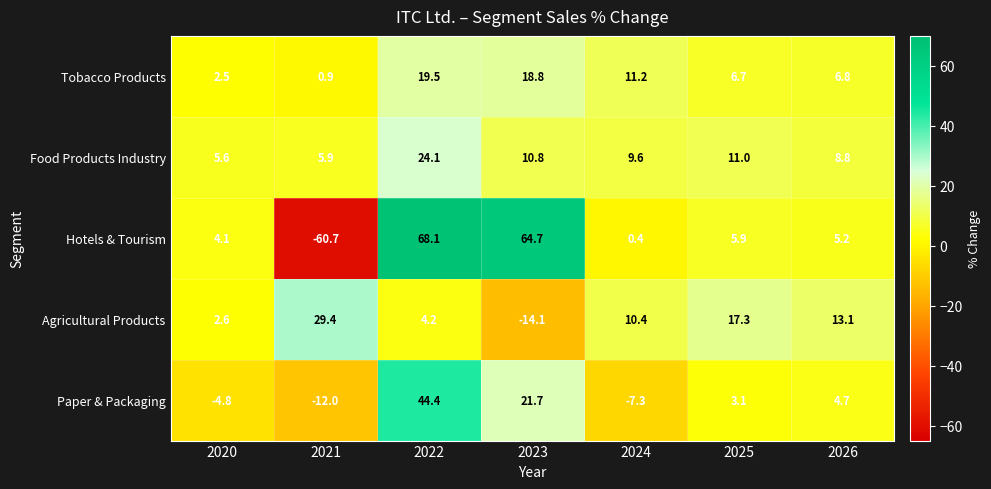

True or false: Paper & Packaging has a value of 3.1 at 2025.

True